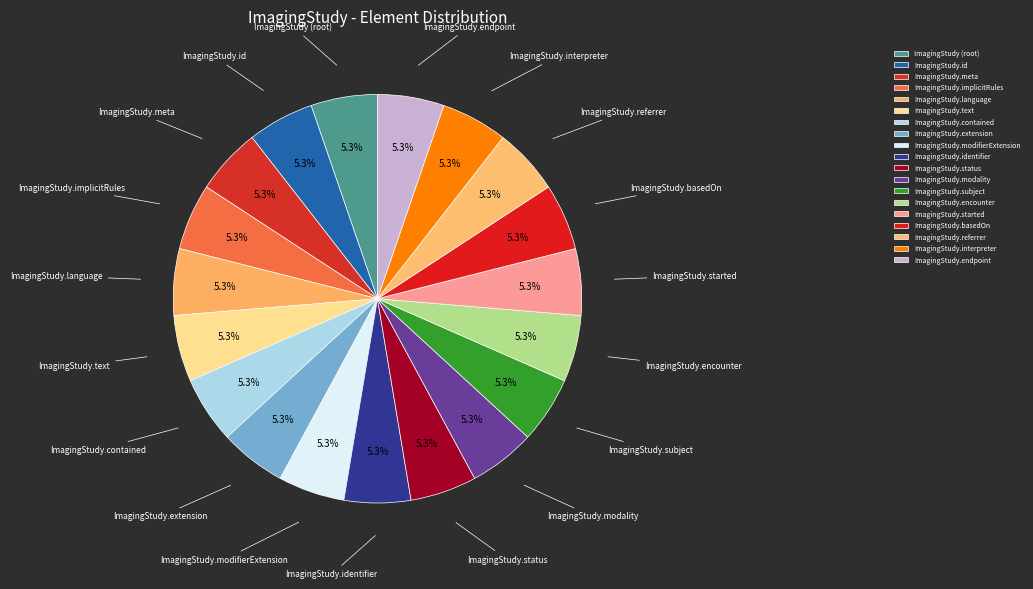

Combined, do ImagingStudy.meta and ImagingStudy.referrer account for over 50%?

No